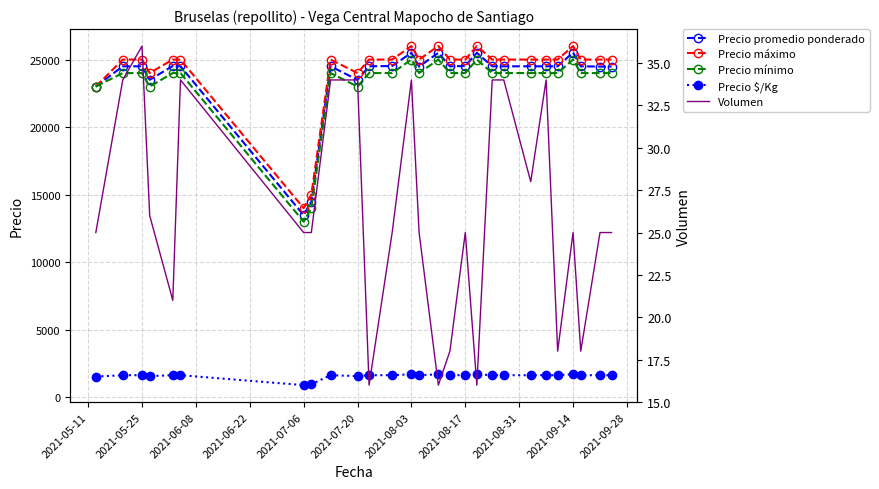

True or false: Volumen and Precio mínimo intersect in this chart.

False